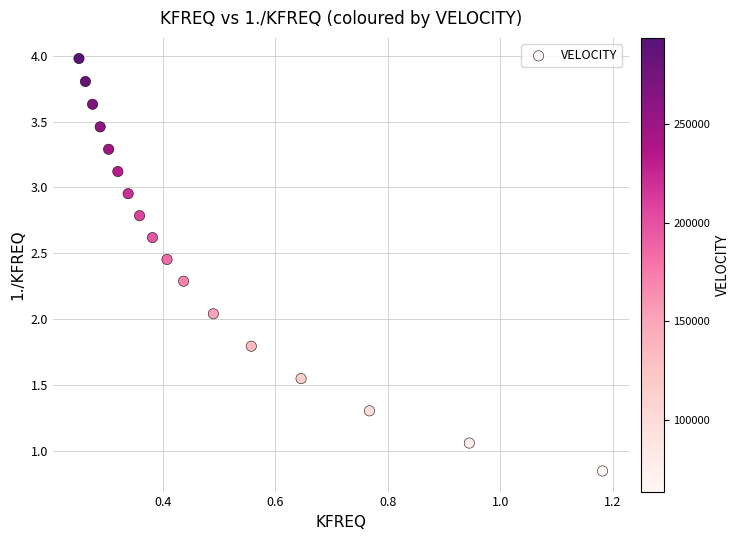

What is the range of X values (max minus min)?

0.9